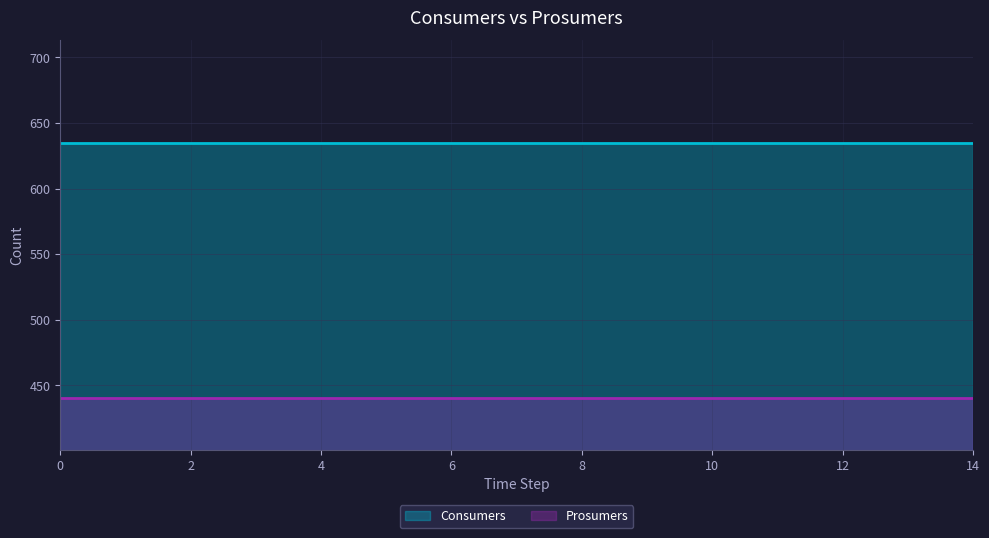

True or false: Prosumers and Consumers intersect in this chart.

False